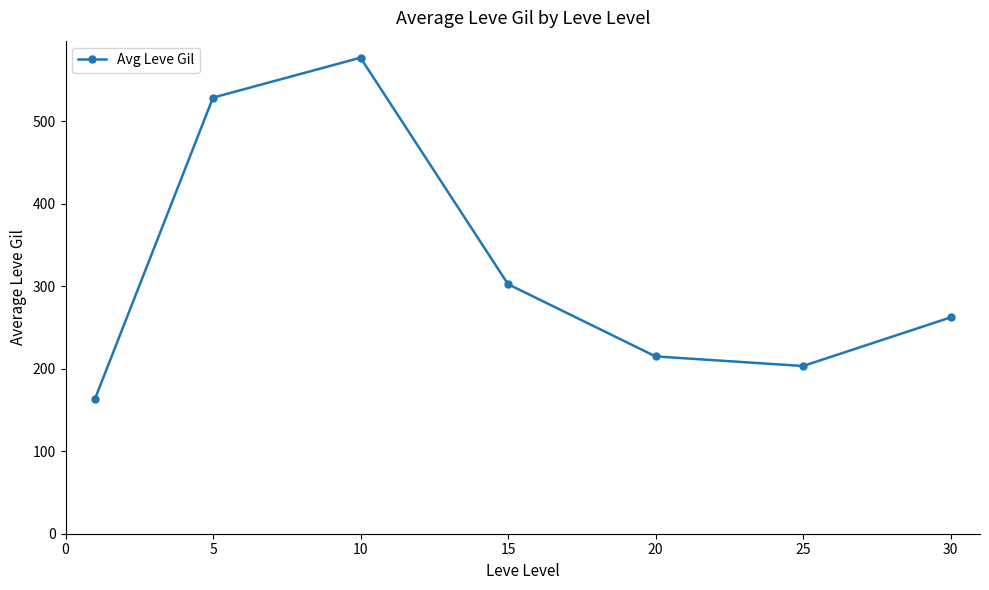

What is the greatest value displayed?

576.7